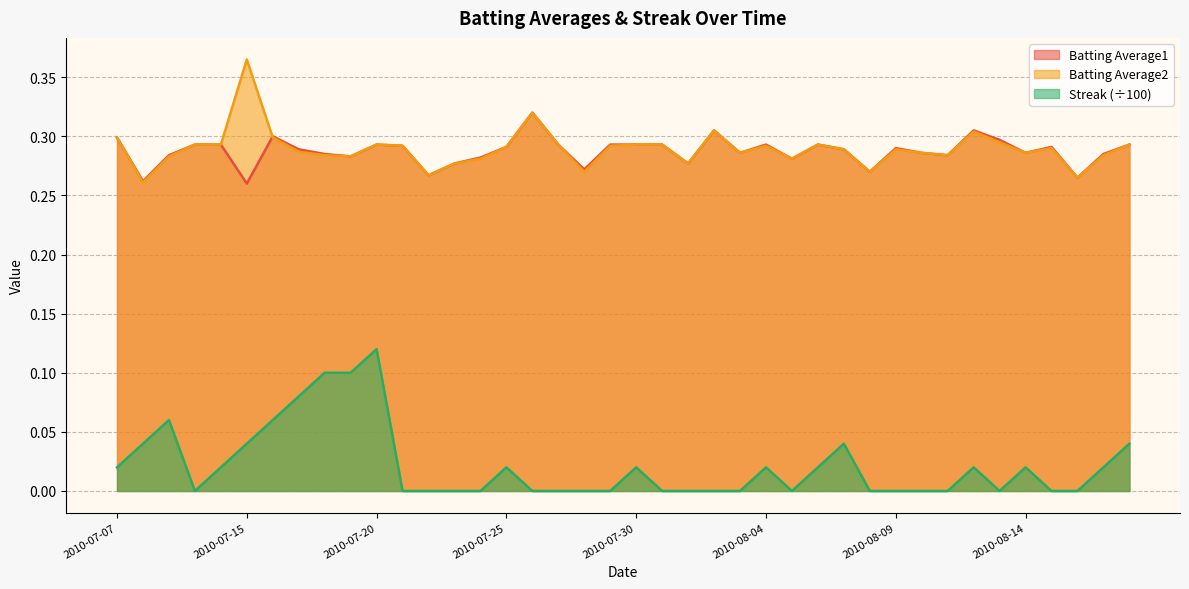

The Batting Average1 series shows 0.4 at 2010-07-17. True or false?

False